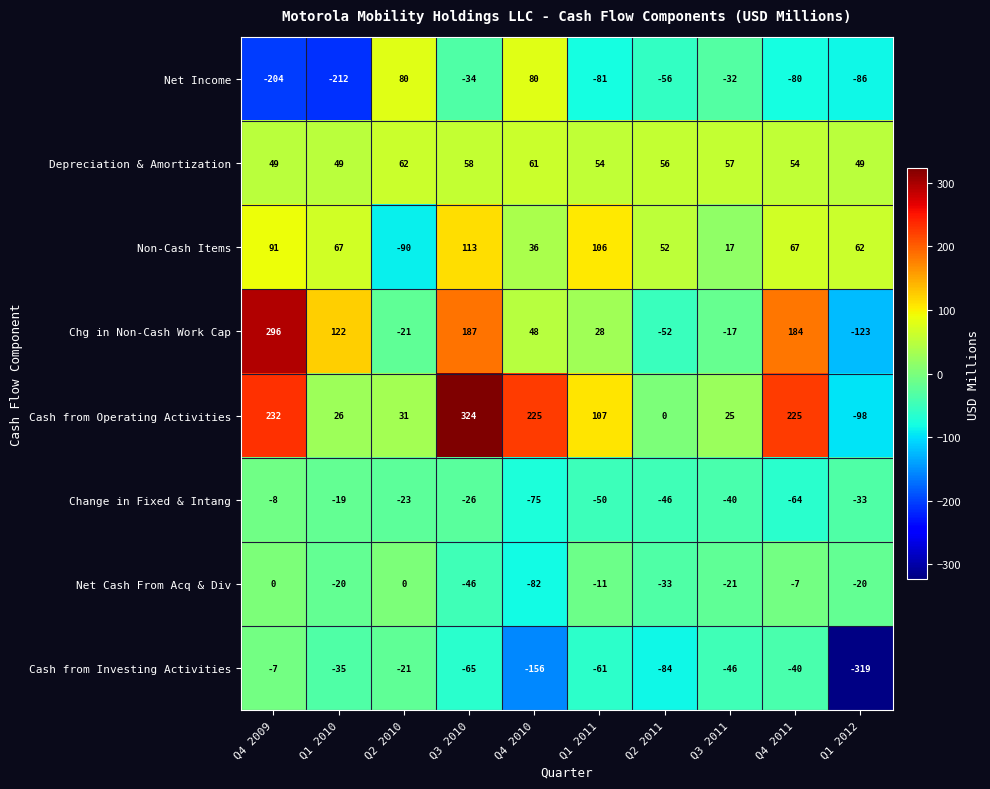

Which series changed the most between Q4 2009 and Q3 2011?

Chg in Non-Cash Work Cap